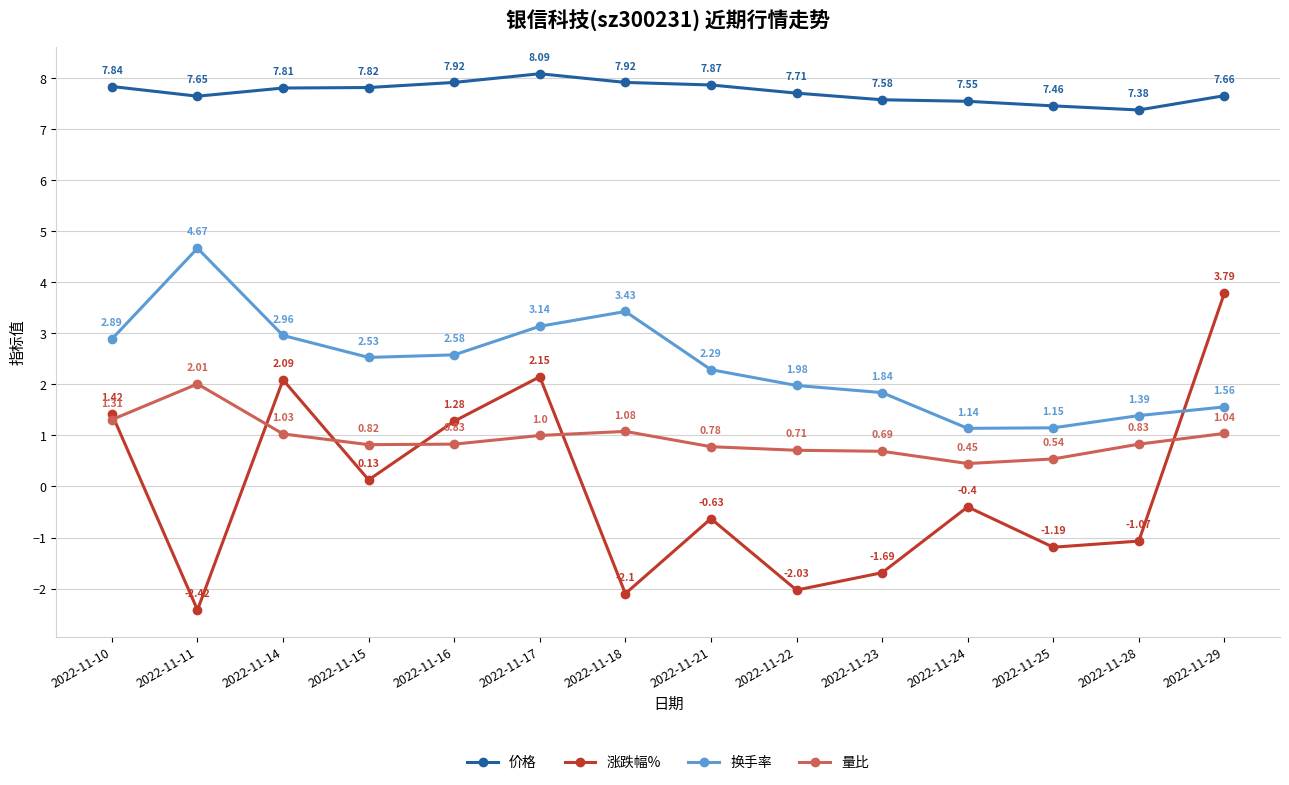

What are all the series names shown in the legend?

价格, 涨跌幅%, 换手率, 量比